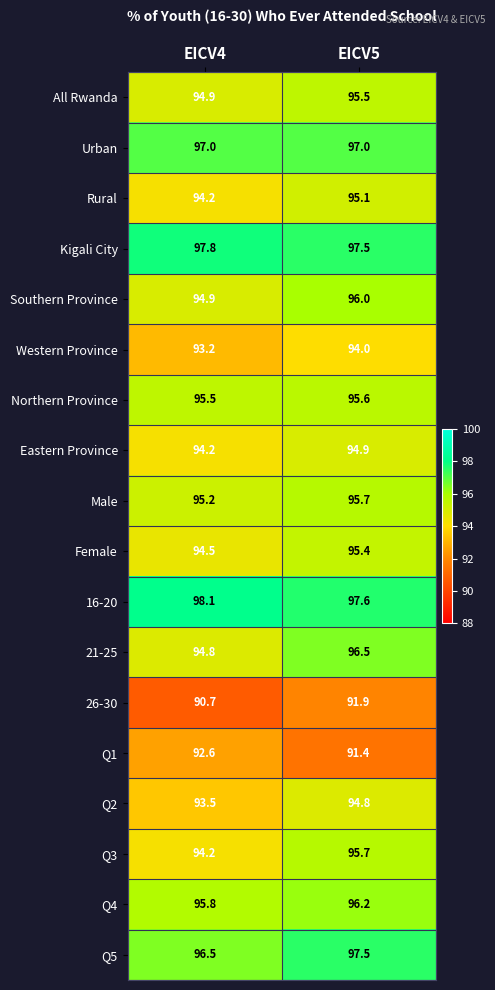

What is the difference between the highest and lowest values at EICV5?

6.2